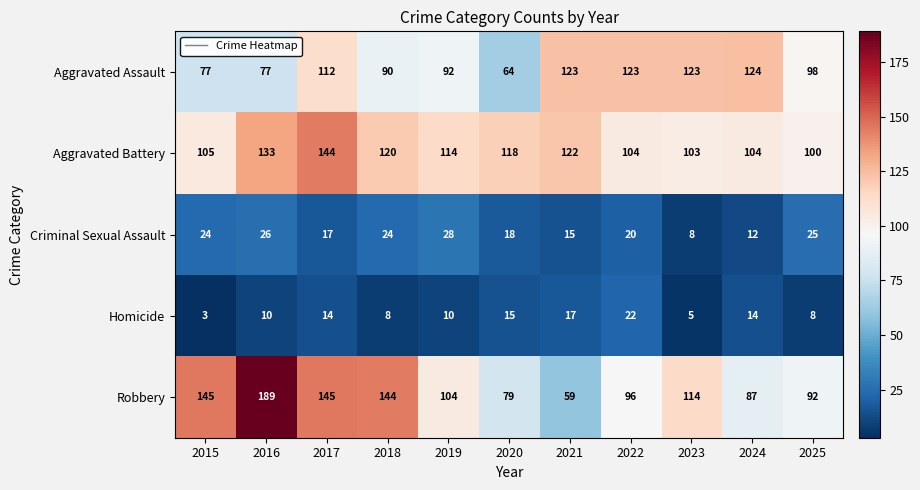

Which series has the largest total across all categories?

Aggravated Battery